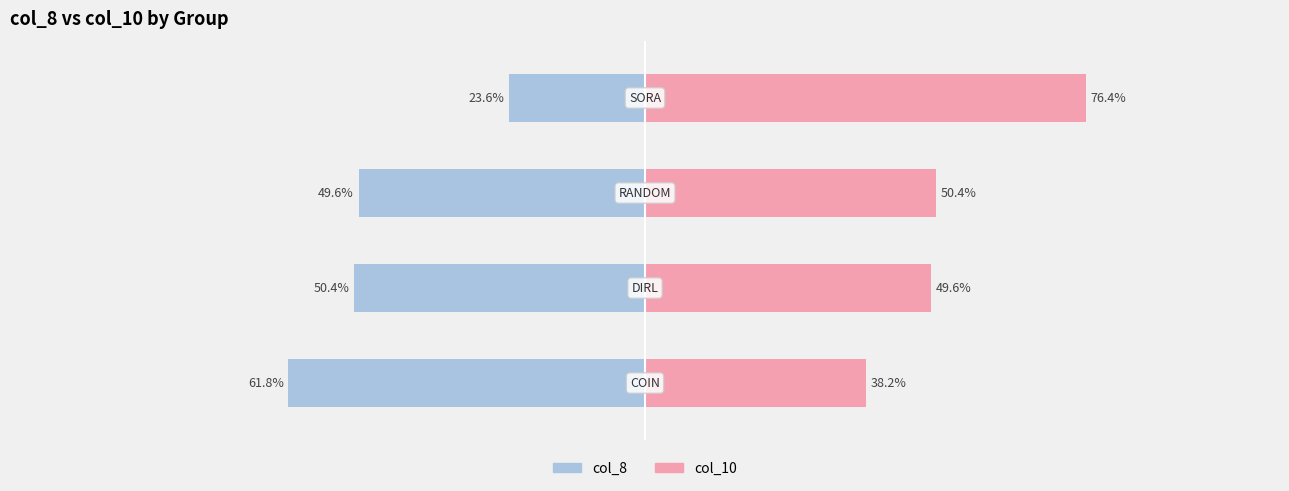

Reading left to right, extract all data points from this chart.

col_8: -61.8	-50.4	-49.6	-23.6
col_10: 38.2	49.6	50.4	76.4